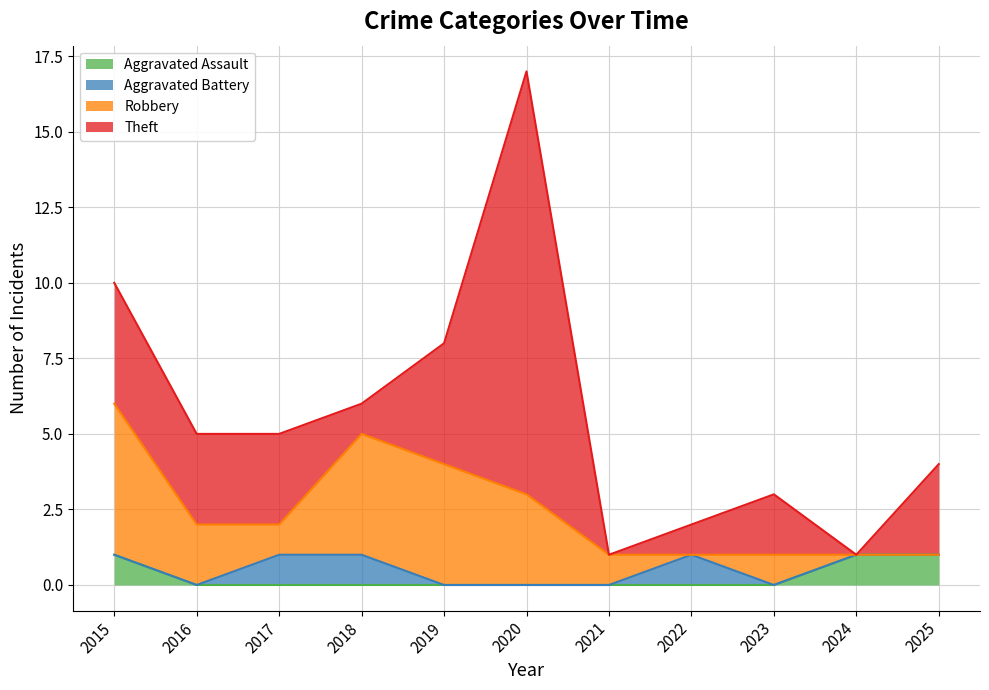

How many intersections are there between Robbery and Theft?

4